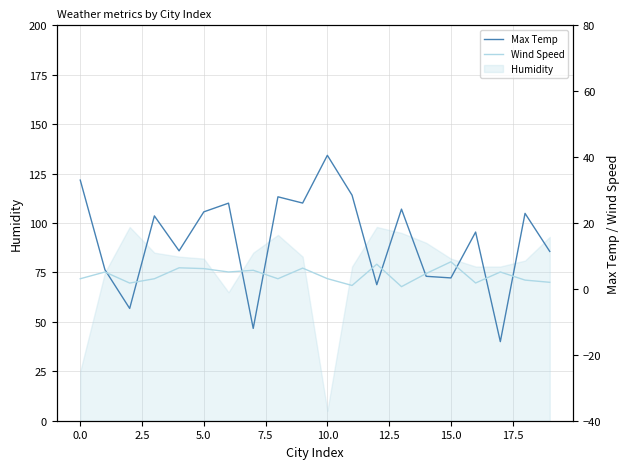

How many values in the Max Temp series are below 22?

10